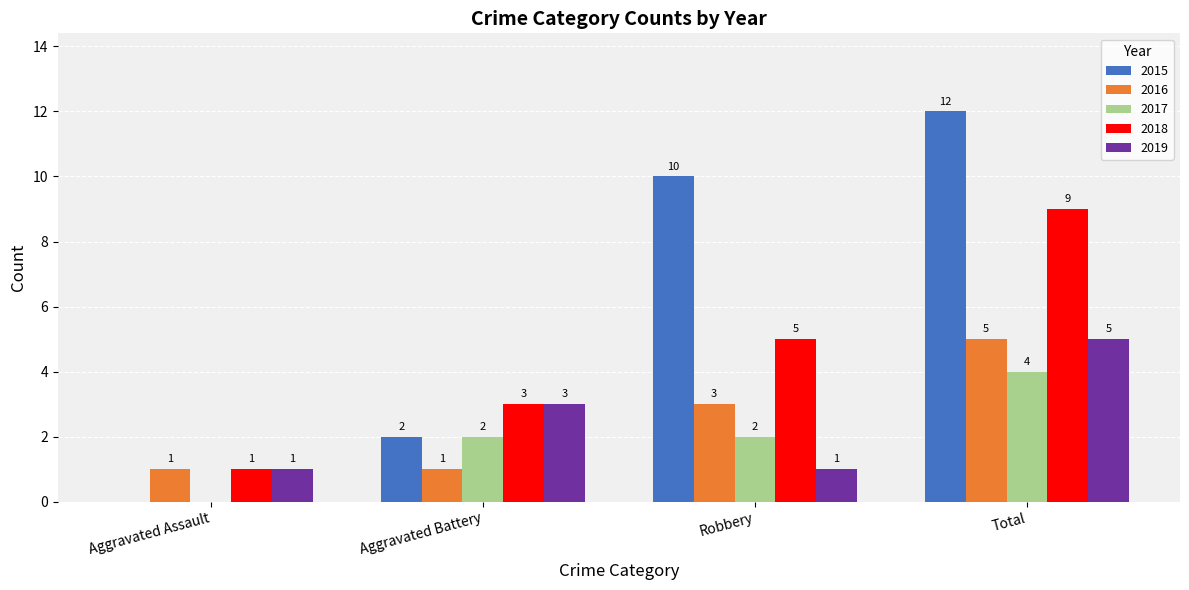

How many 2017 values are between 2 and 4?

3